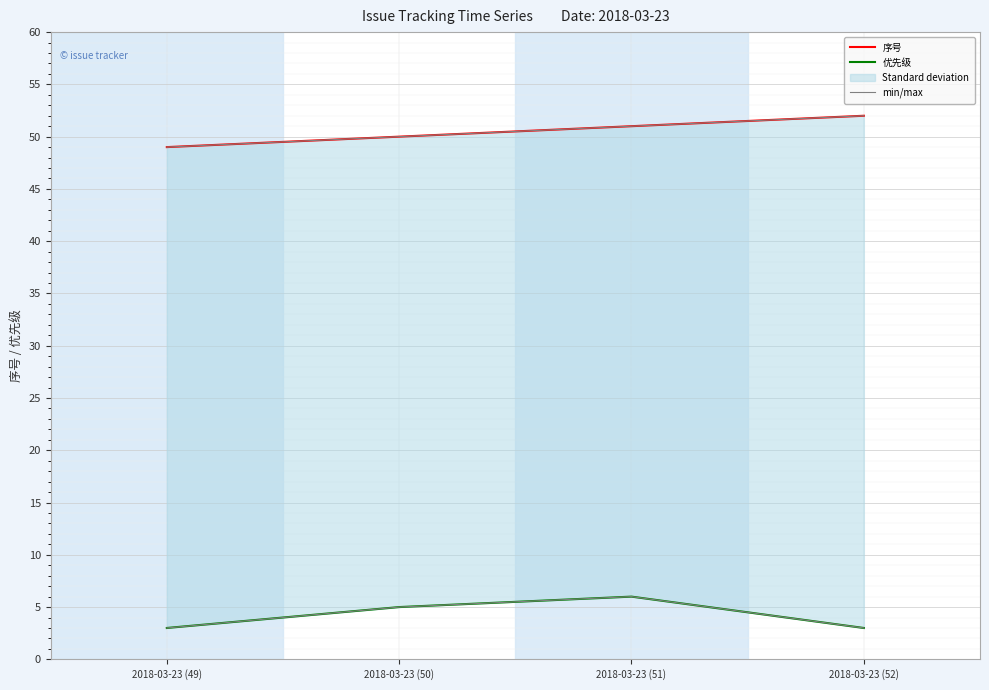

Reading left to right, extract all data points from this chart.

序号: 49	50	51	52
优先级: 3	5	6	3
min/max: 49	50	51	52